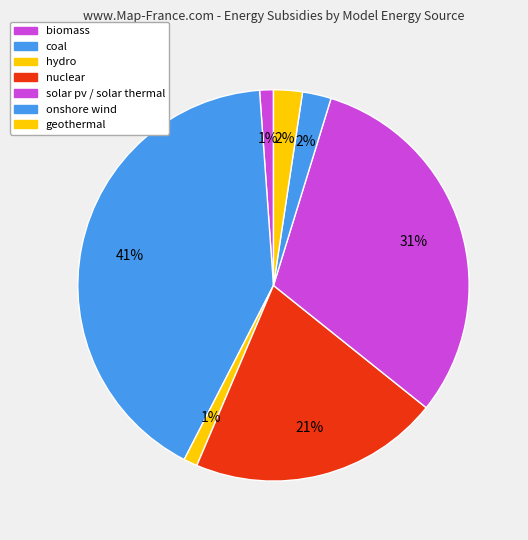

Does any single category account for the majority?

No